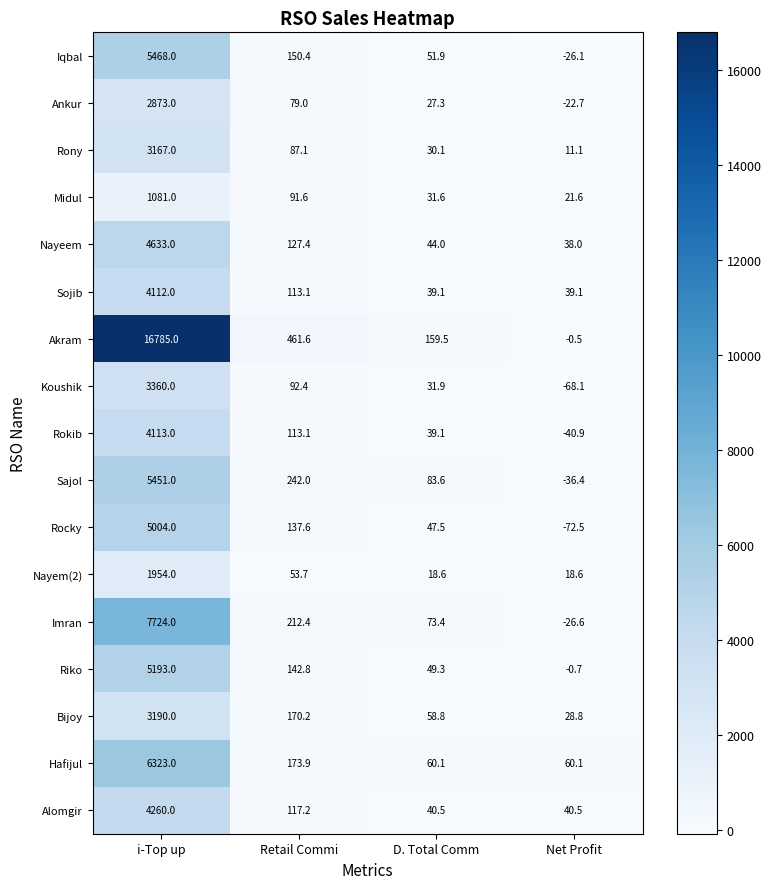

Rank the series at Net Profit from highest to lowest value.

Hafijul, Alomgir, Sojib, Nayeem, Bijoy, Midul, Nayem(2), Rony, Akram, Riko, Ankur, Iqbal, Imran, Sajol, Rokib, Koushik, Rocky